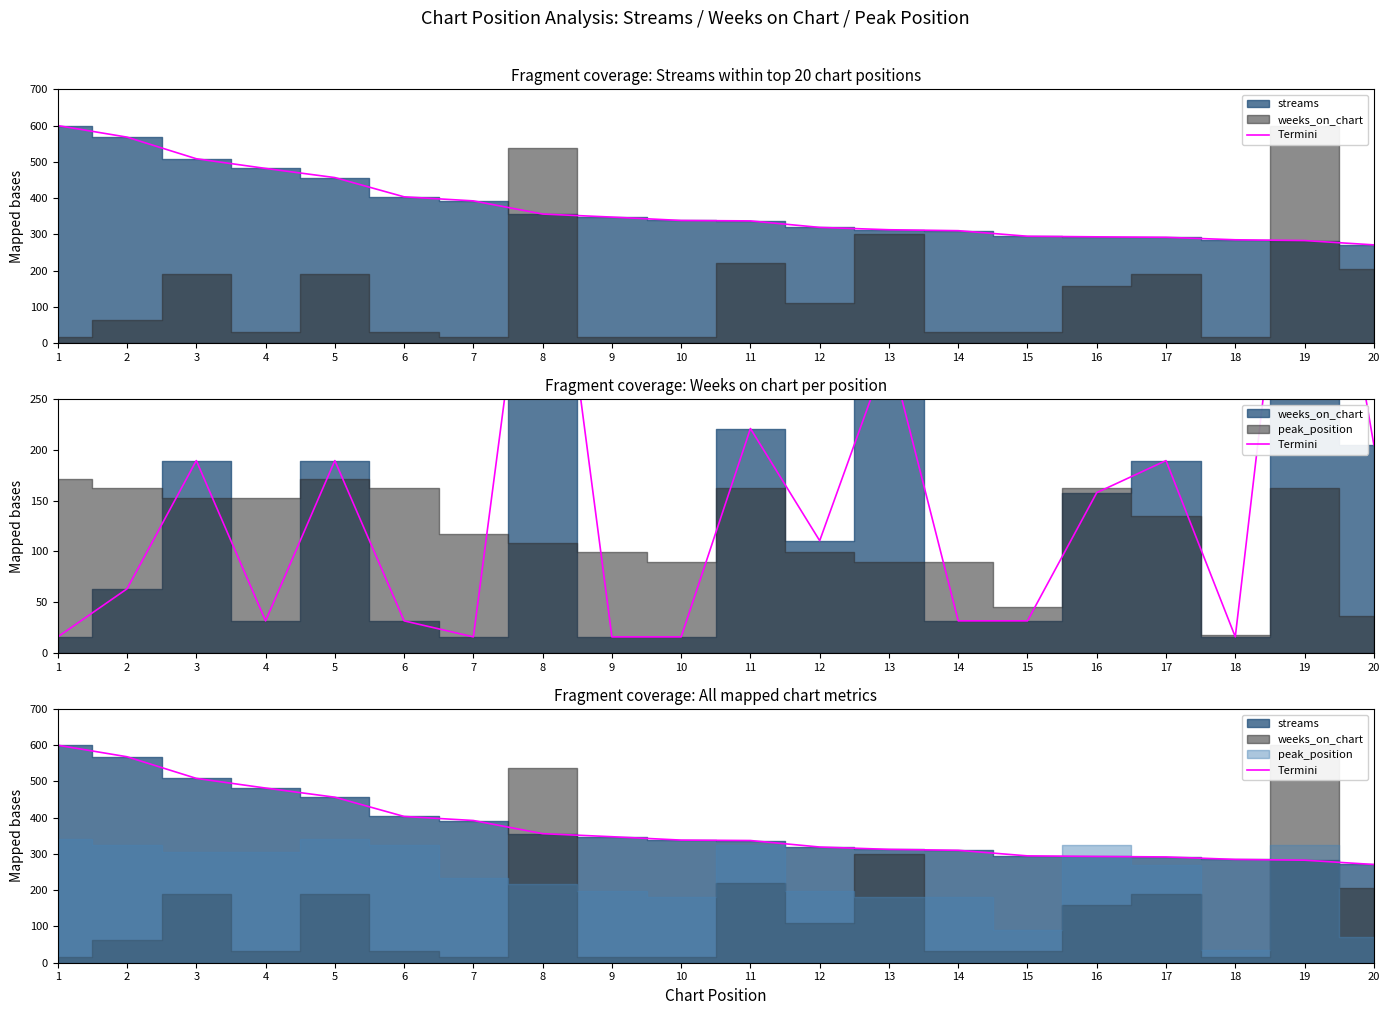

At which label does the data first exceed 338?

1